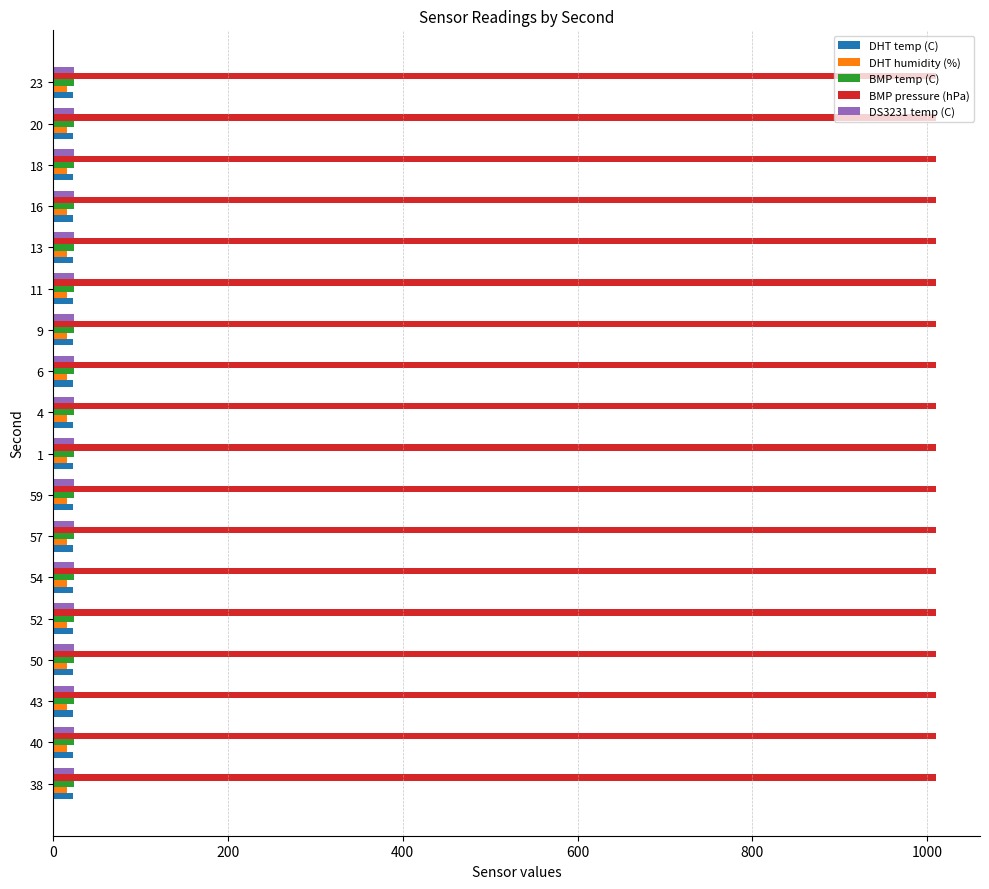

What are all the series names shown in the legend?

DHT temp (C), DHT humidity (%), BMP temp (C), BMP pressure (hPa), DS3231 temp (C)